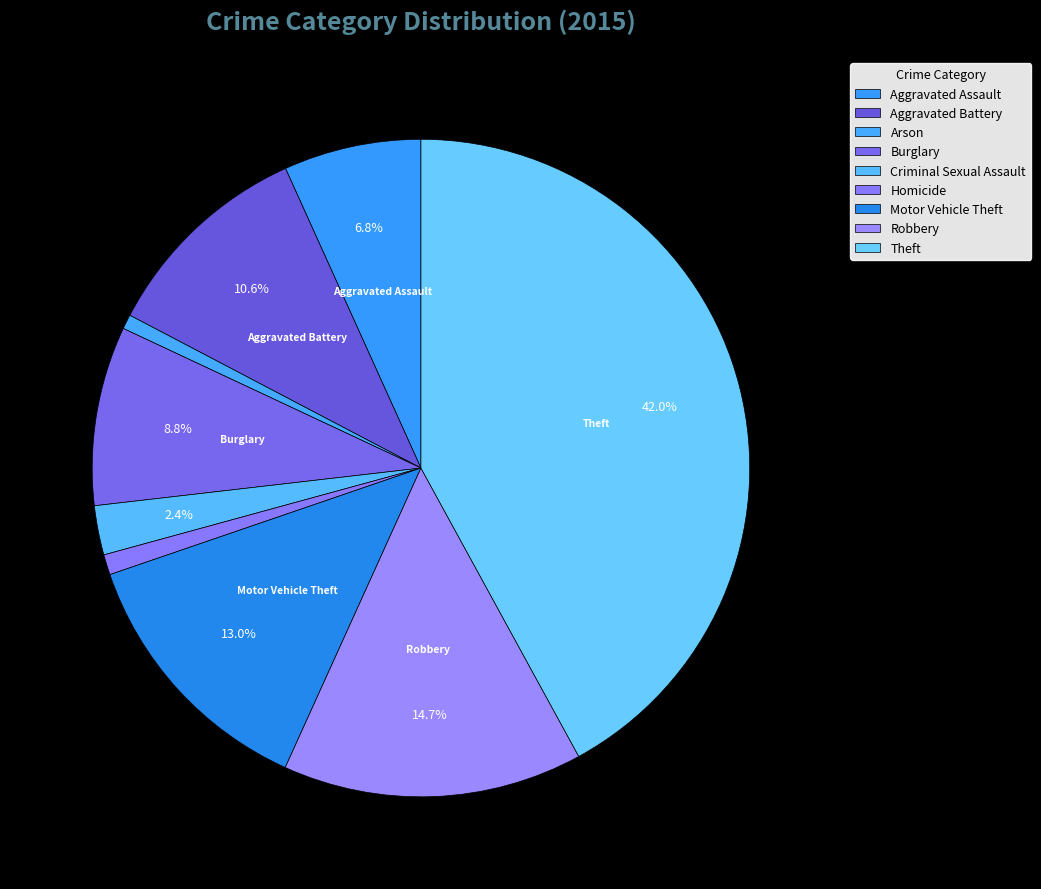

Combined, what portion of the pie is Aggravated Battery and Burglary?

19.4%